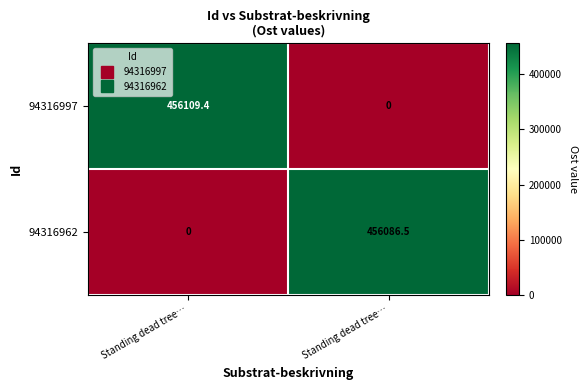

How many values in 94316997 are above zero?

1